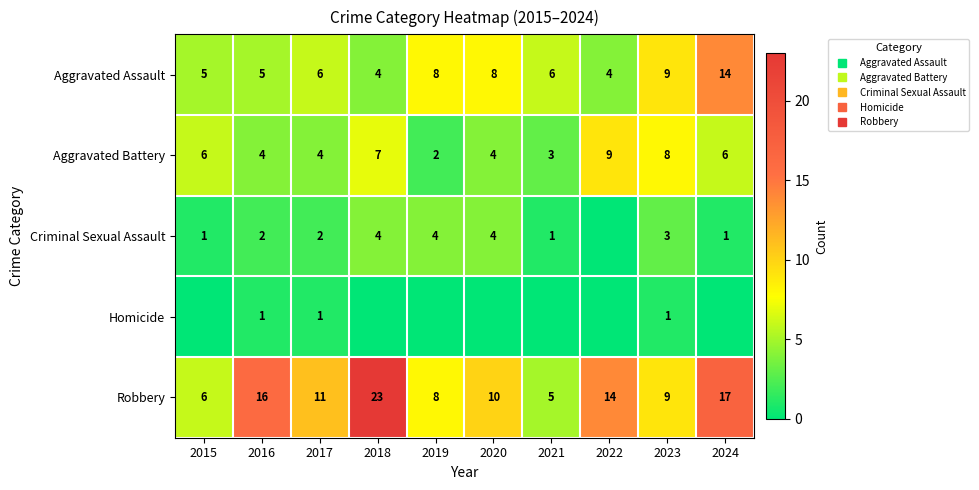

True or false: Aggravated Battery has a value of 2 at 2019.

True